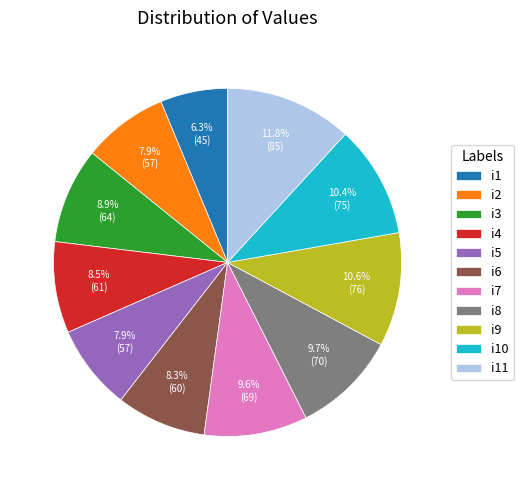

Count the number of slices in the pie.

11